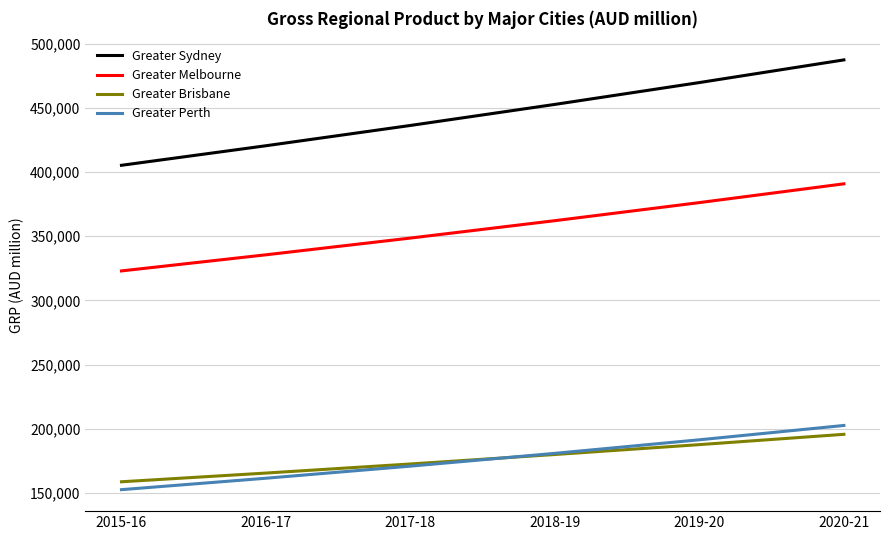

What is the difference between the second highest and second lowest values in the Greater Brisbane series?

22153.7